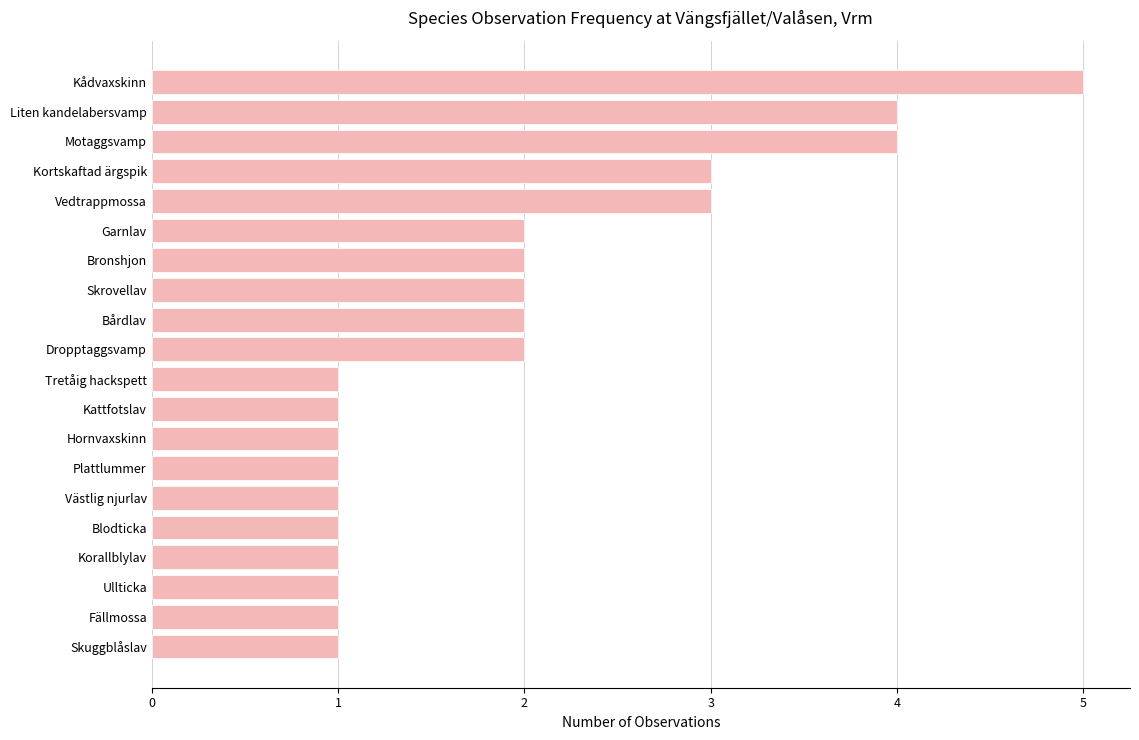

Count the values in the range 1 to 3.

17